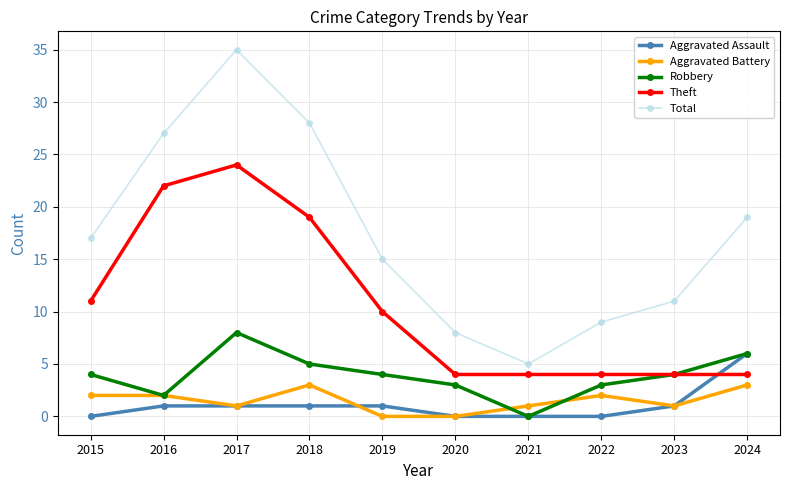

Rank the series at 2019 from lowest to highest value.

Aggravated Battery, Aggravated Assault, Robbery, Theft, Total